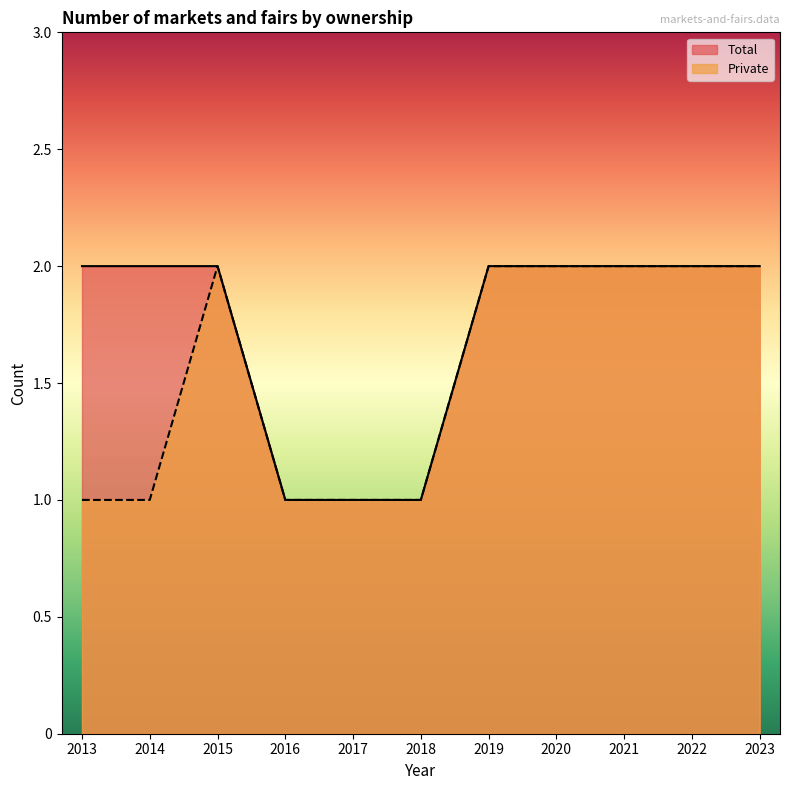

Which label corresponds to the largest value in the chart?

2013